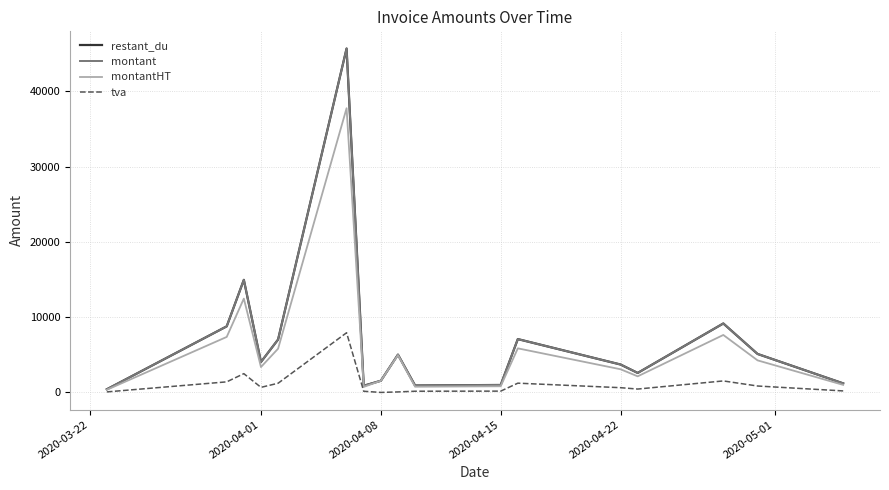

Does the chart have visible grid lines?

Yes